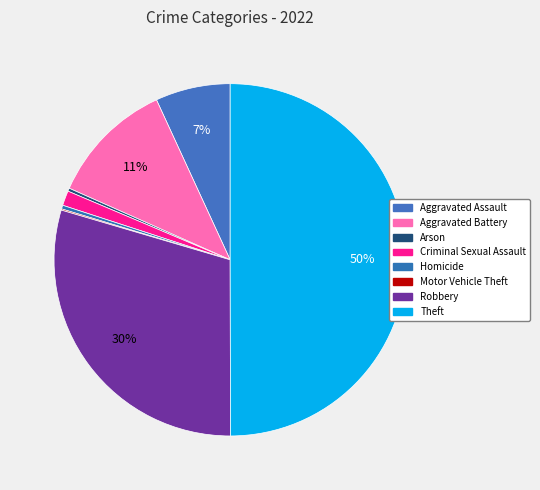

To the nearest percent, what is the difference between the Motor Vehicle Theft and Aggravated Battery slice percentages?

11%